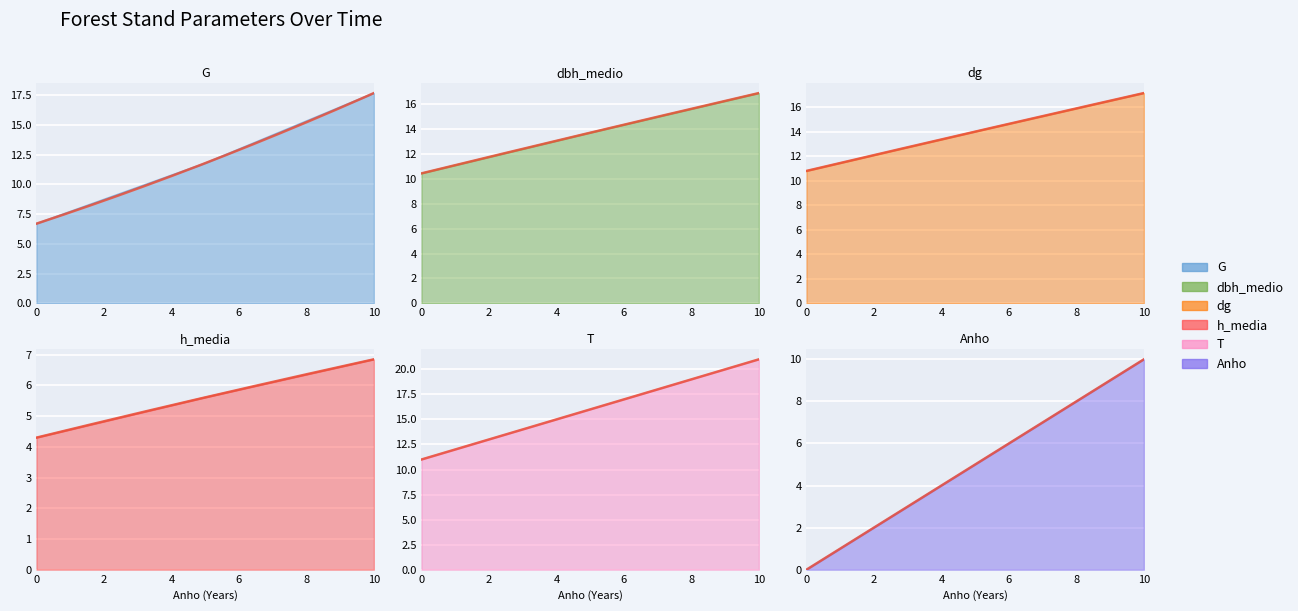

How many lines are shown in the chart?

6